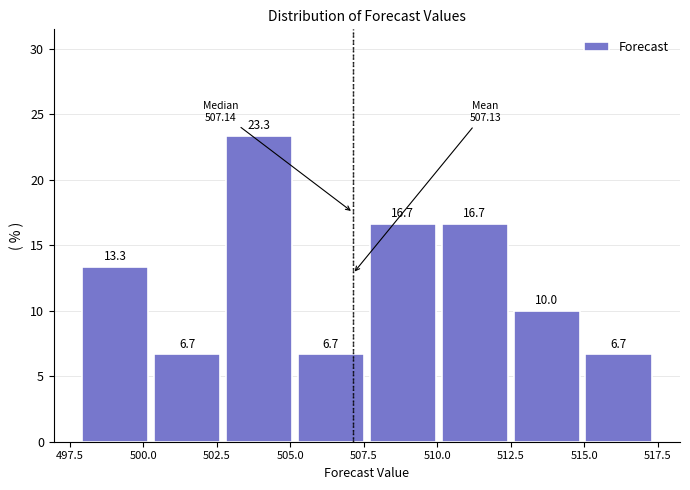

Reading left to right, list every bar in this chart as the range it spans on the x-axis followed by its height. The bar edges are not printed on the chart, so give them approximately, as read against the axis.

498.0 to 500.5: 13.3
500.5 to 503.0: 6.7
503.0 to 505.5: 23.3
505.5 to 507.5: 6.7
507.5 to 510.0: 16.7
510.0 to 512.5: 16.7
512.5 to 515.0: 10.0
515.0 to 517.5: 6.7